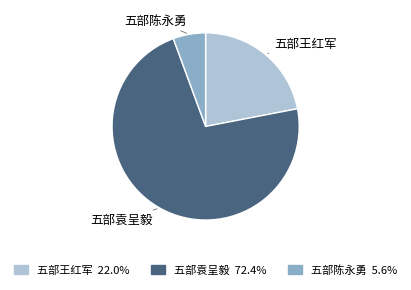

How many slices are in this pie chart?

3